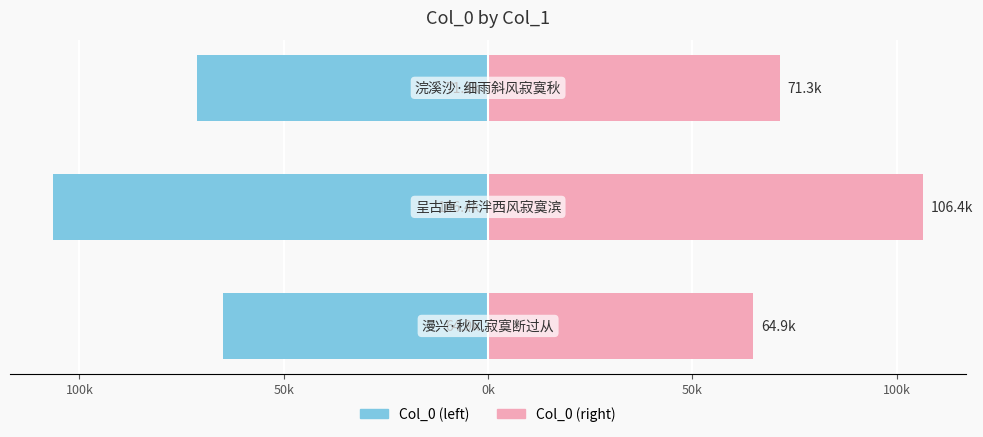

What position from the right is 100k?

2